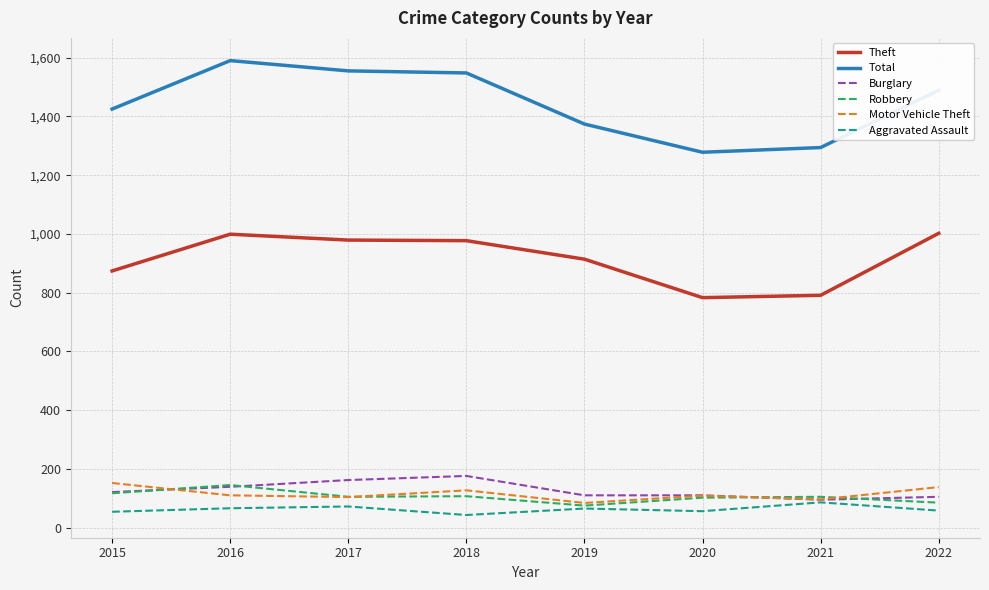

What is the difference between the highest and lowest values at 2022?

1431